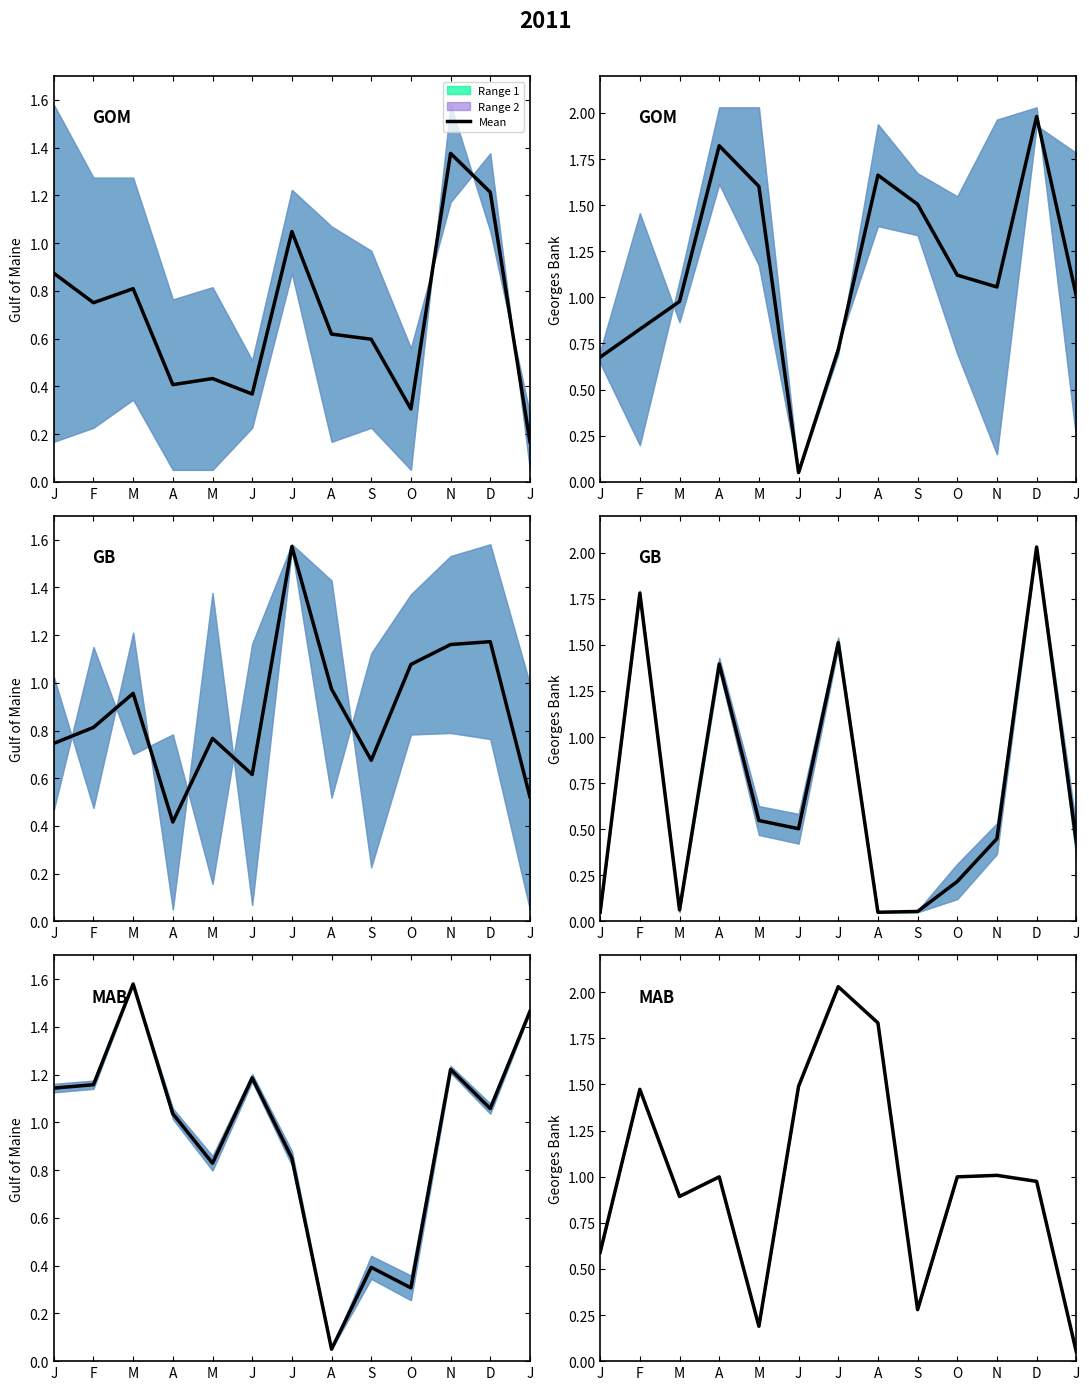

What is the change in value from A to J?

-0.9